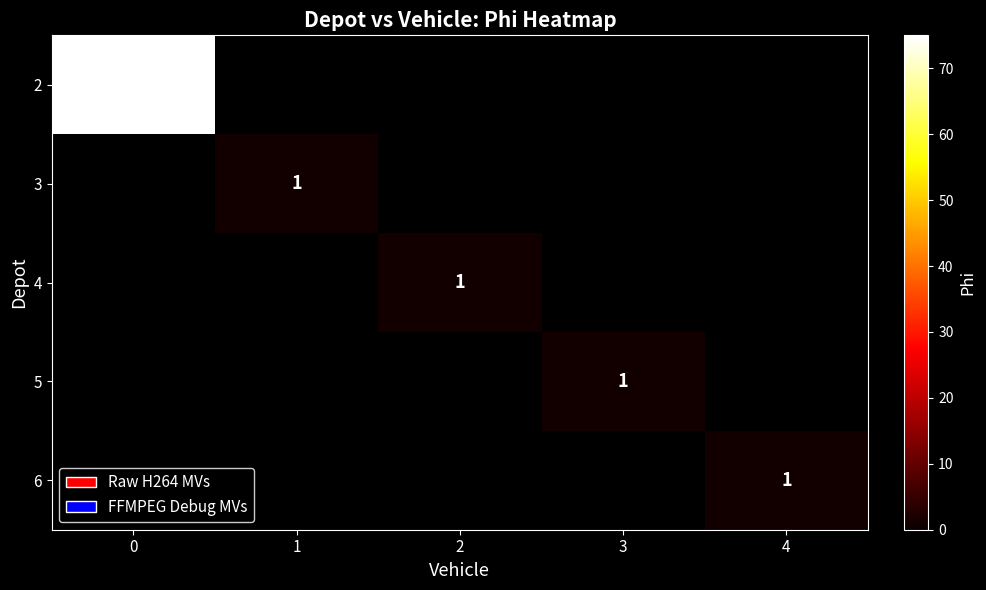

How many categories are shown in the chart?

5